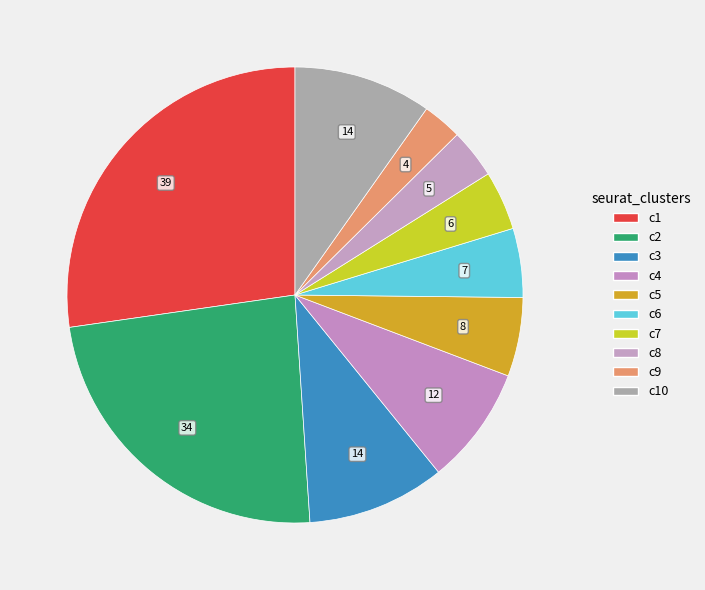

How many segments does this pie chart have?

10